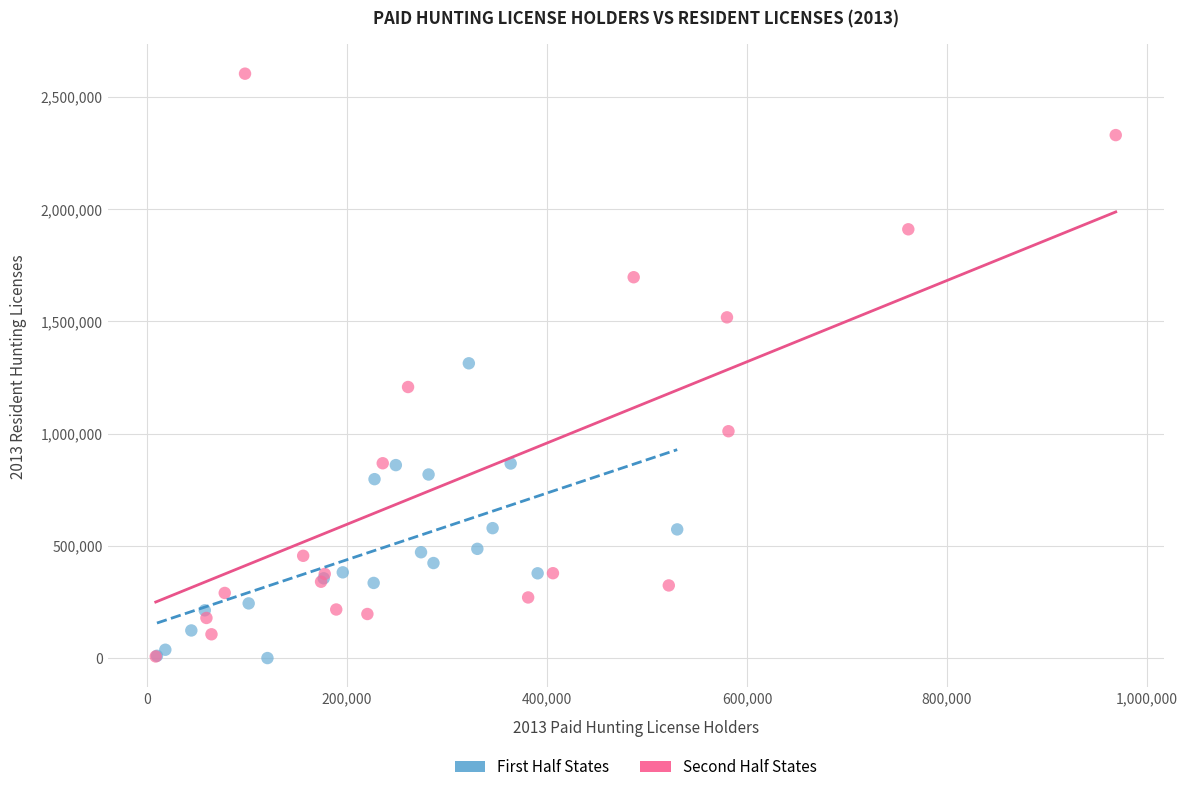

Which series contains the highest Y value?

Second Half States